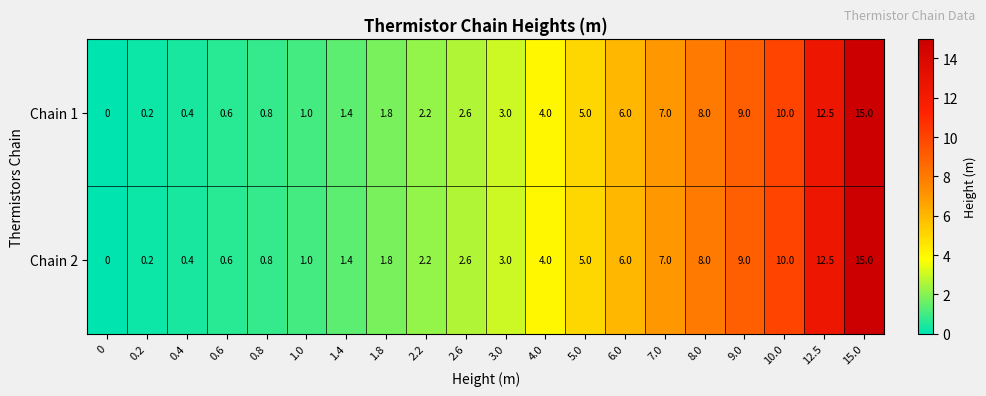

True or false: Chain 1 has a value of 0.4 at 0.4.

True